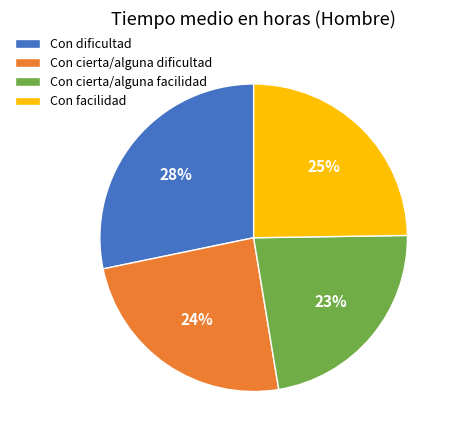

To the nearest percent, what is the combined percentage of Con cierta/alguna dificultad and Con cierta/alguna facilidad?

47%